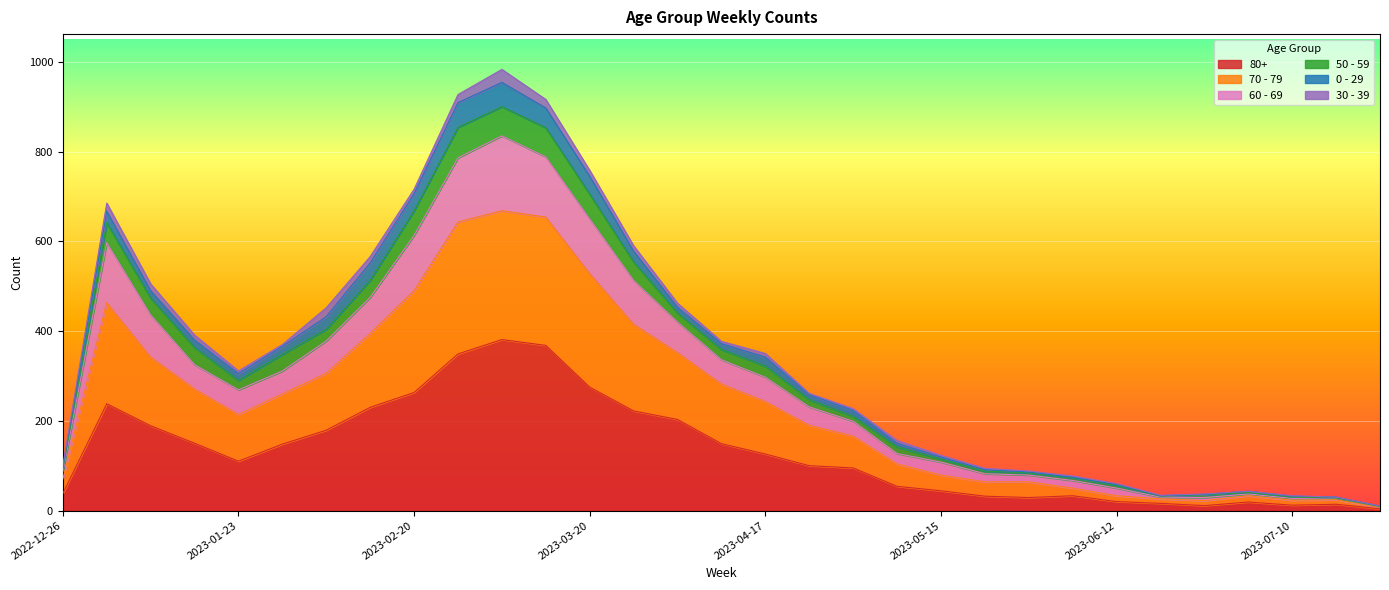

True or false: 60 - 69 has more than 0 interior local peaks.

True